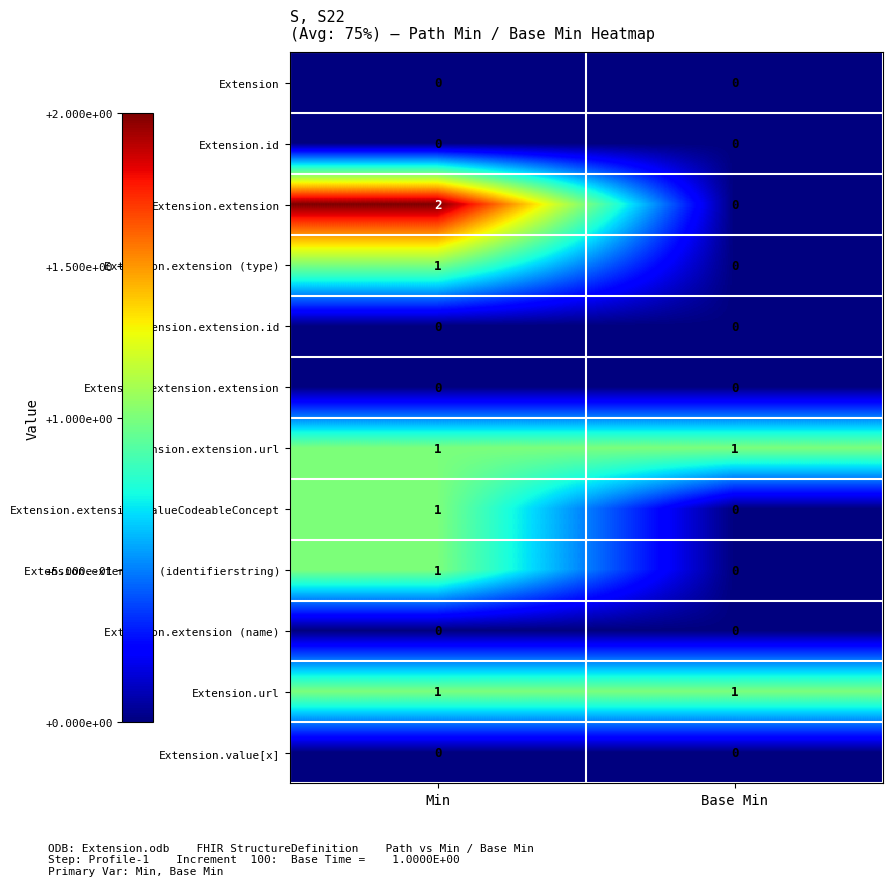

True or false: Extension.value[x] has a value of 0 at Base Min.

True